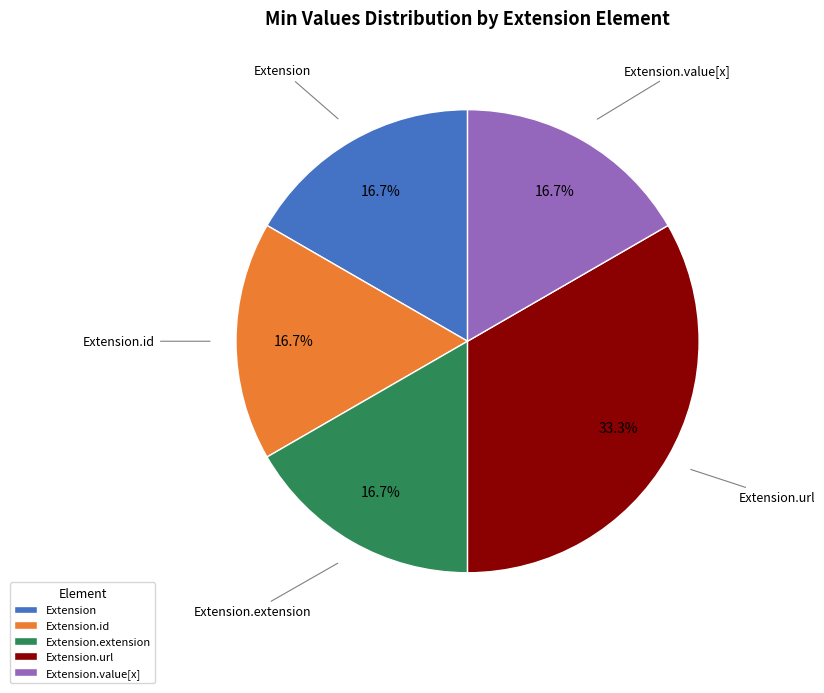

Count the number of slices in the pie.

5